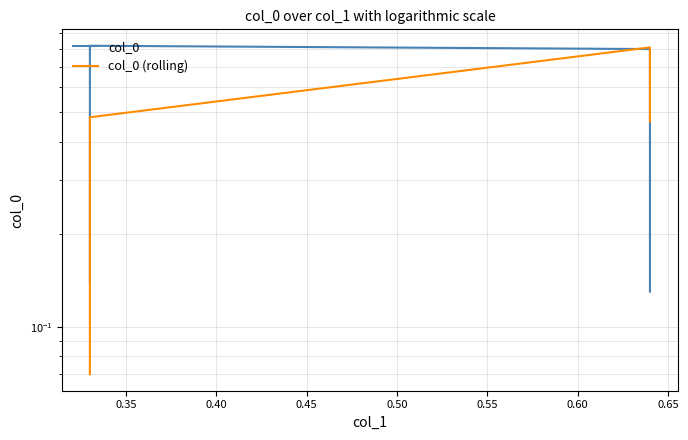

True or false: col_0 (rolling) has more than 0 interior local peaks.

True